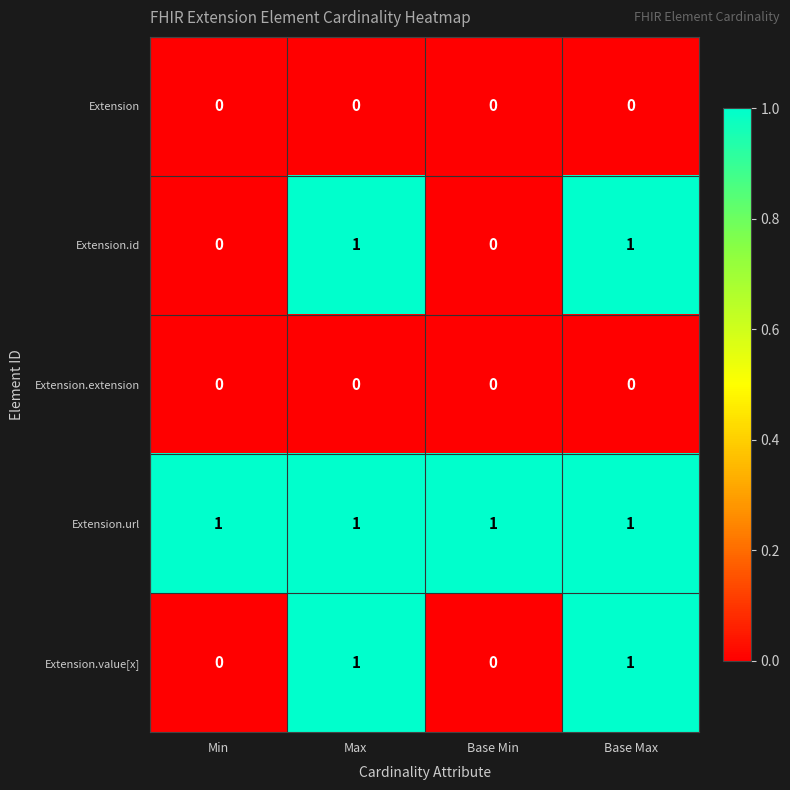

At how many categories does at least one series exceed 0?

4